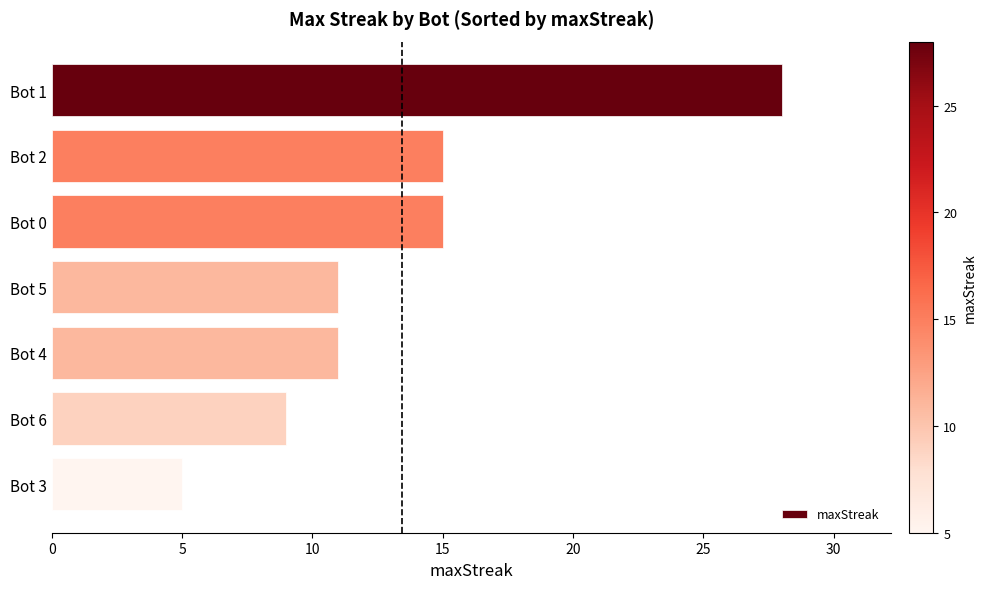

What is the maximum value shown in the chart?

28